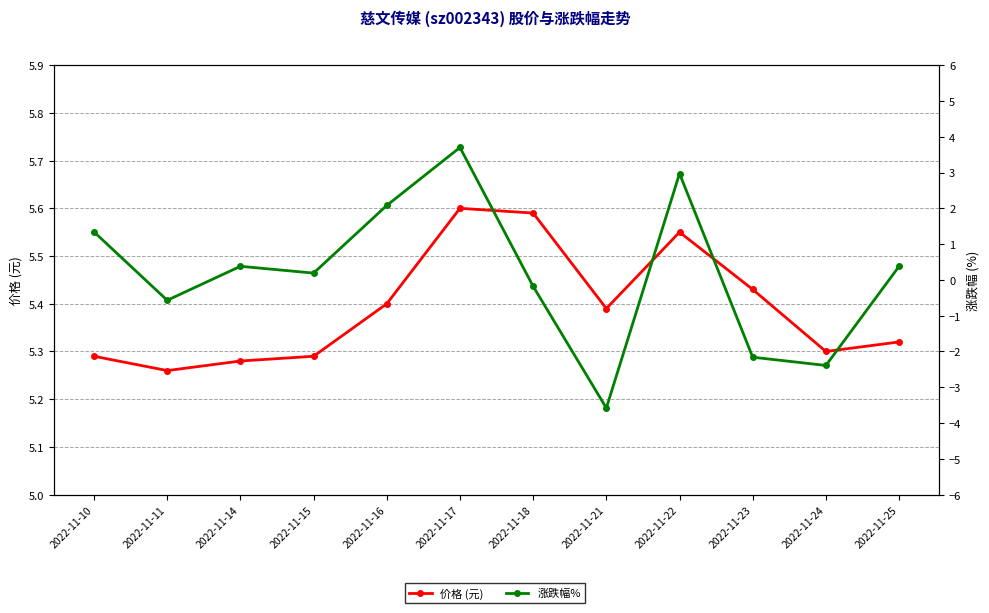

Reading left to right, transcribe all the data shown in this chart.

价格 (元): 2022-11-10=5.3	2022-11-11=5.3	2022-11-14=5.3	2022-11-15=5.3	2022-11-16=5.4	2022-11-17=5.6	2022-11-18=5.6	2022-11-21=5.4	2022-11-22=5.5	2022-11-23=5.4	2022-11-24=5.3	2022-11-25=5.3
涨跌幅%: 2022-11-10=1.3	2022-11-11=-0.6	2022-11-14=0.4	2022-11-15=0.2	2022-11-16=2.1	2022-11-17=3.7	2022-11-18=-0.2	2022-11-21=-3.6	2022-11-22=3.0	2022-11-23=-2.2	2022-11-24=-2.4	2022-11-25=0.4